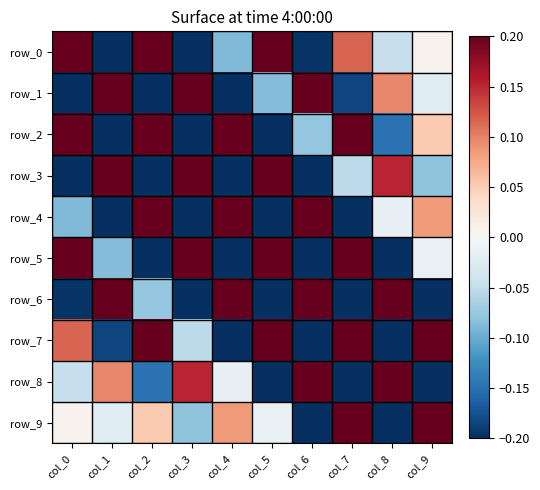

How many values in row_8 are above zero?

4